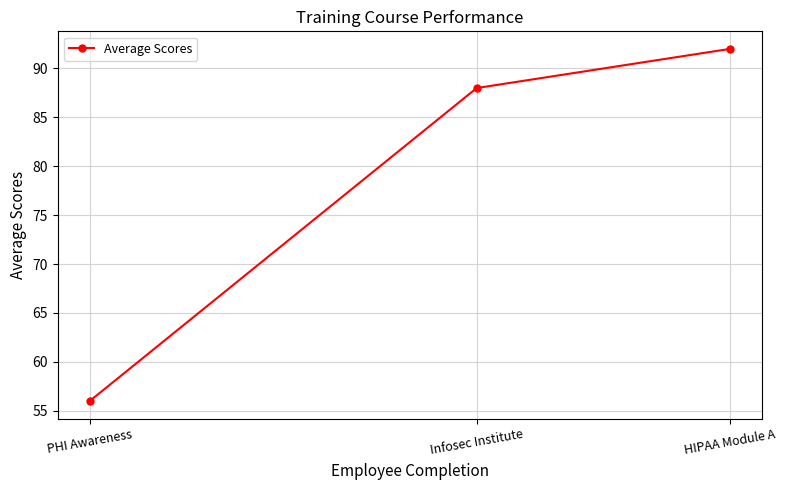

What is the difference between the maximum and minimum values?

36